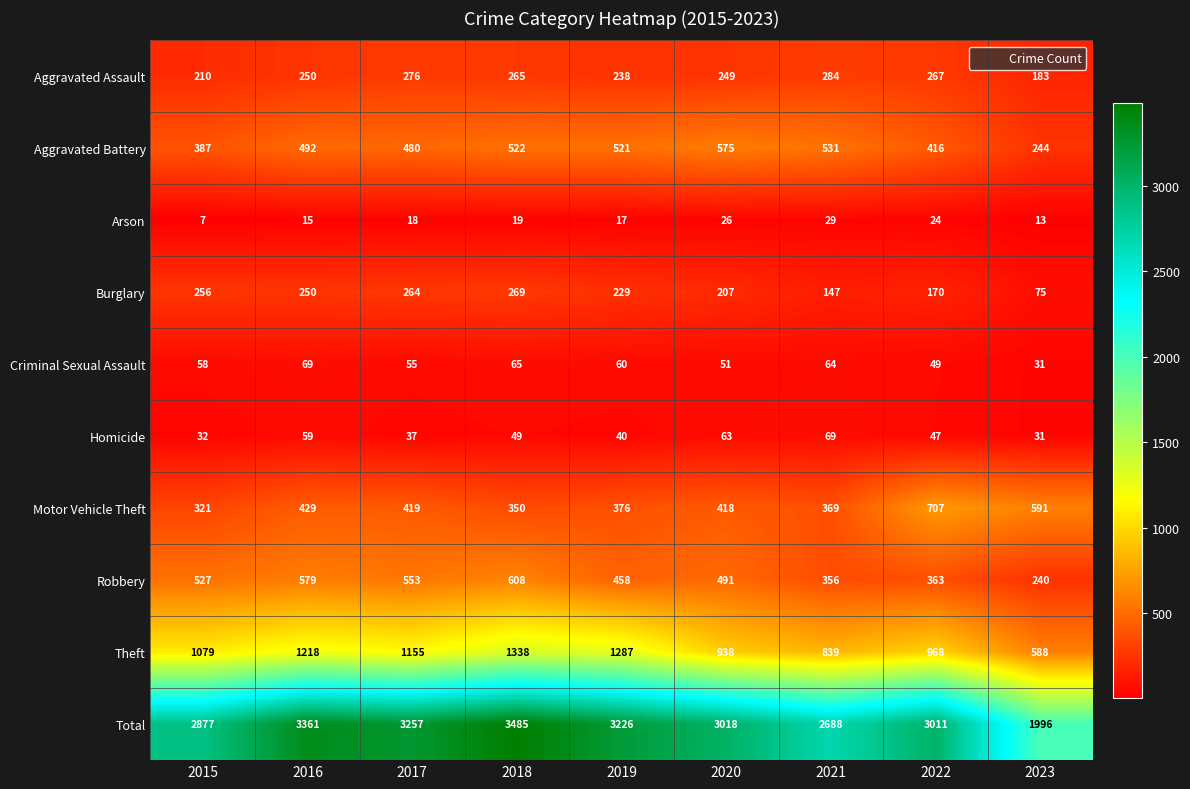

Where is Aggravated Battery nearest to the value 409?

2022